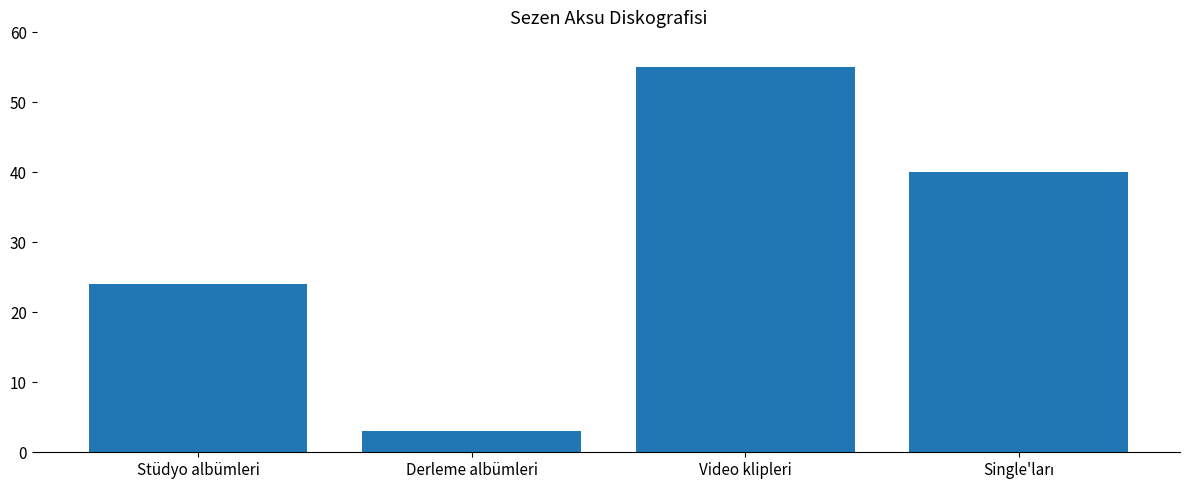

Reading right to left, transcribe all the data shown in this chart.

40	55	3	24